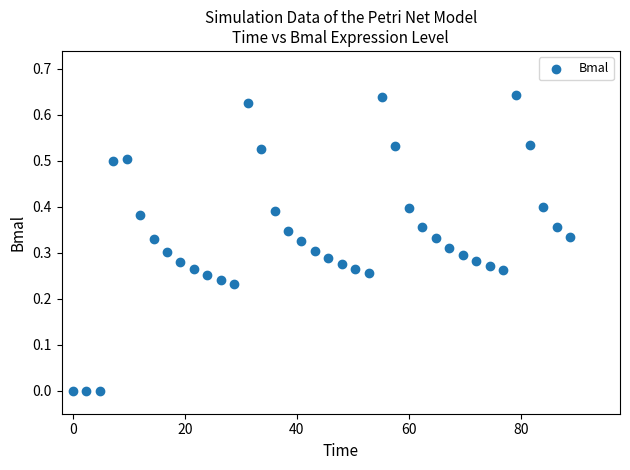

What is the range of X values (max minus min)?

88.8